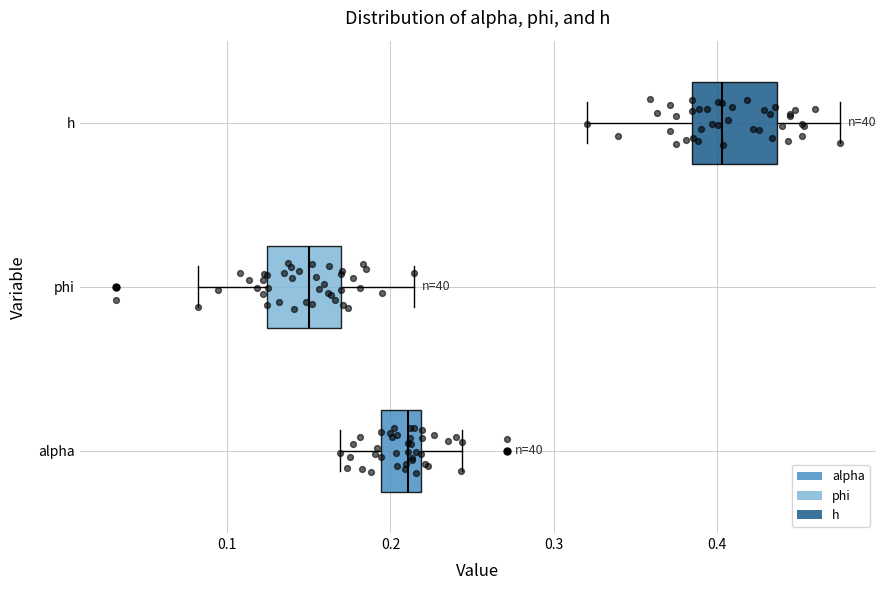

Reading bottom to top, transcribe this box plot: for each box, give where its median line is, the range the box spans, and where its two whiskers end, as read against the x-axis. The values are not printed on the chart, so give them approximately, as read against the axis.

alpha: median 0.21, box 0.19 to 0.22, whiskers 0.17 to 0.24
phi: median 0.15, box 0.12 to 0.17, whiskers 0.08 to 0.21
h: median 0.40, box 0.38 to 0.44, whiskers 0.32 to 0.48